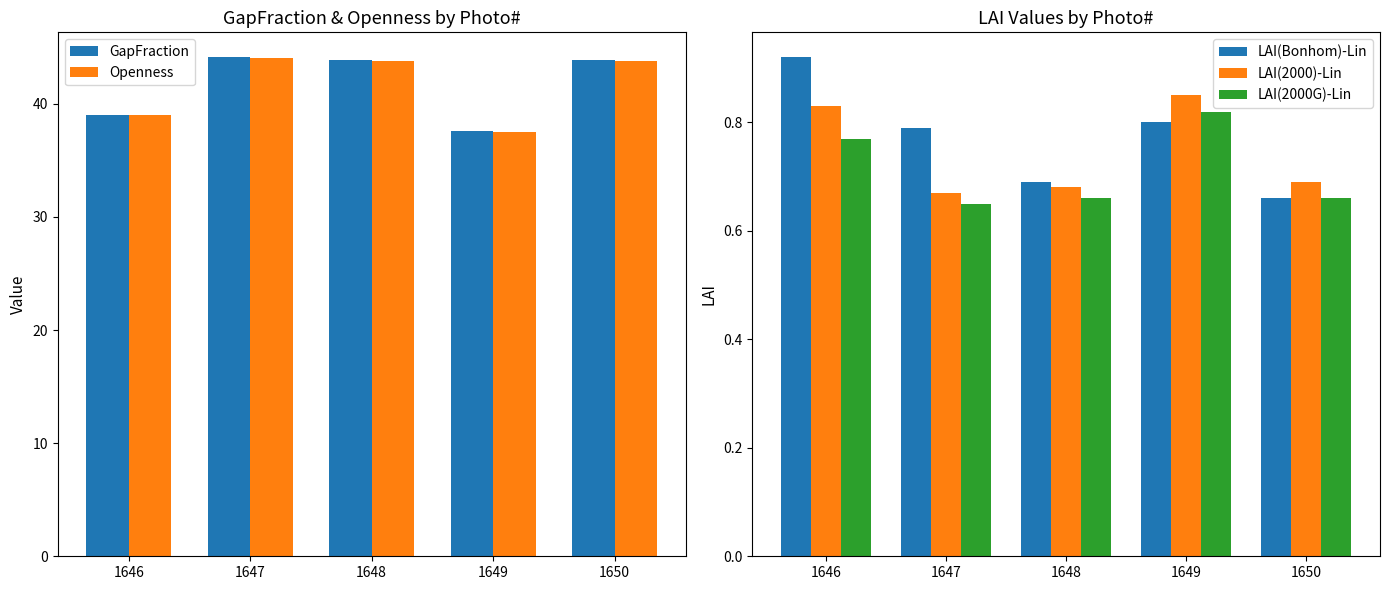

Is the value of LAI(Bonhom)-Lin at 1648 greater than the value of LAI(2000)-Lin at 1647?

Yes